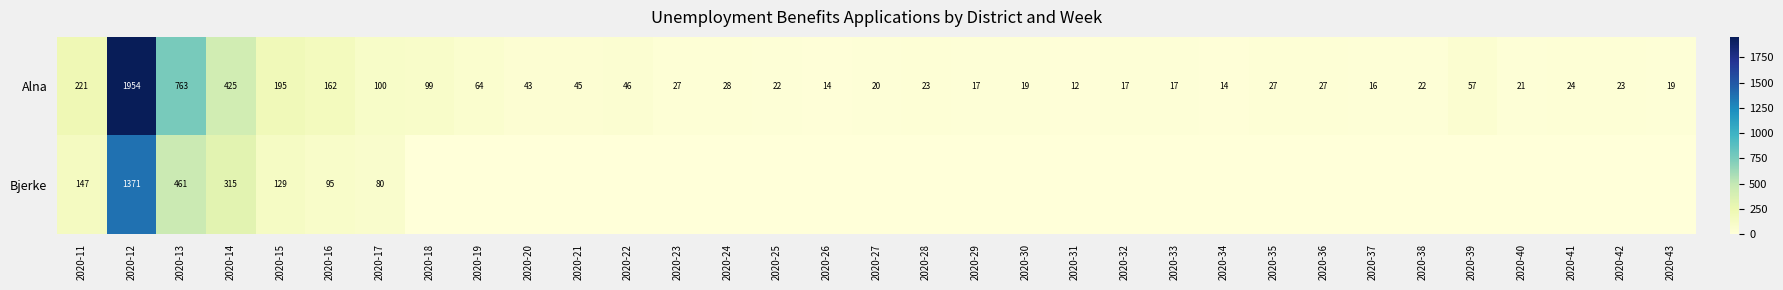

Is the value of Alna at 2020-12 greater than the value of Bjerke at 2020-12?

Yes